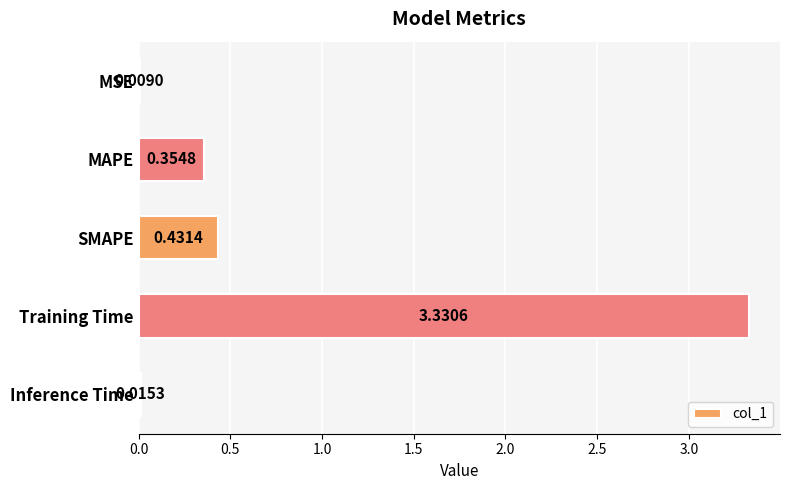

At which category does the chart reach its peak across all series?

Training Time